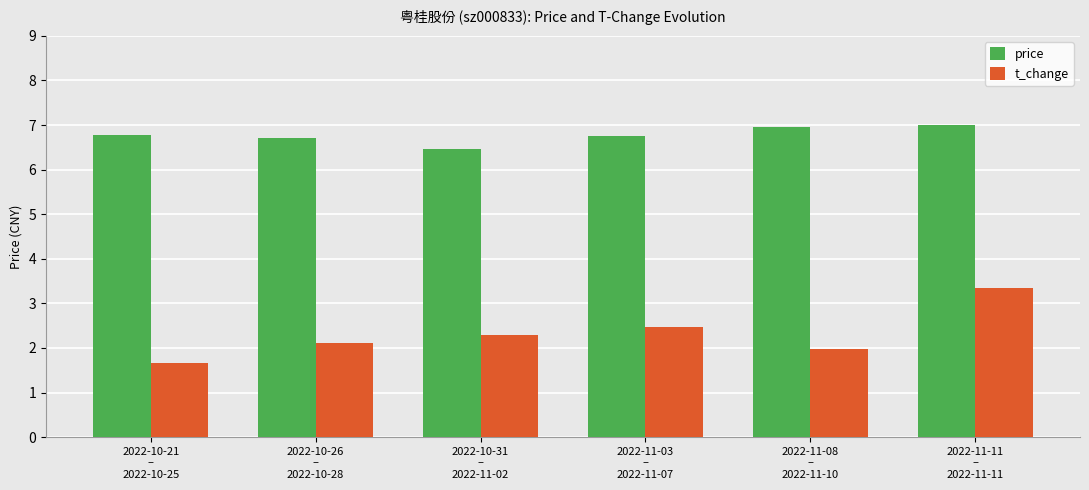

How many data points does each series have?

6